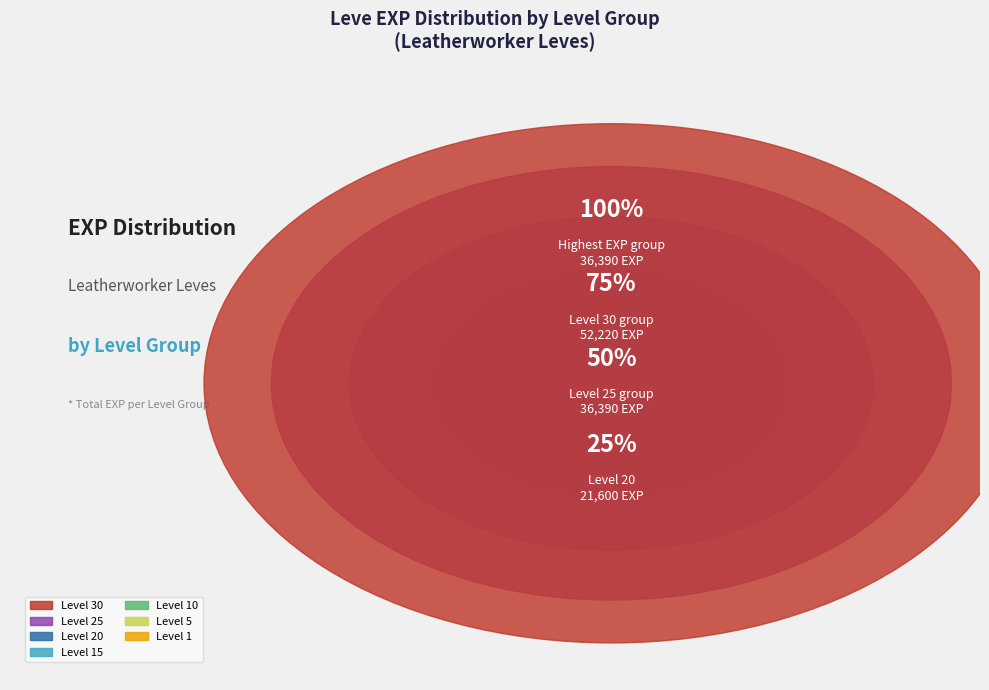

Does 1 represent more than half of the total?

No